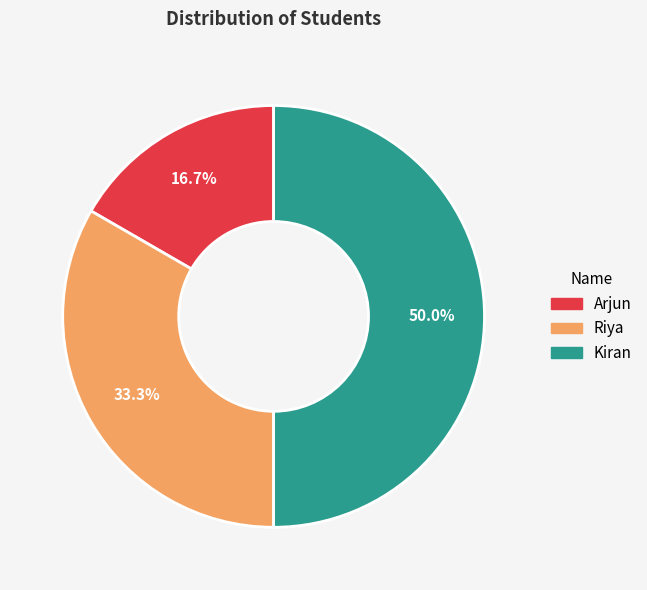

Which has a higher value, Kiran or Arjun?

Kiran